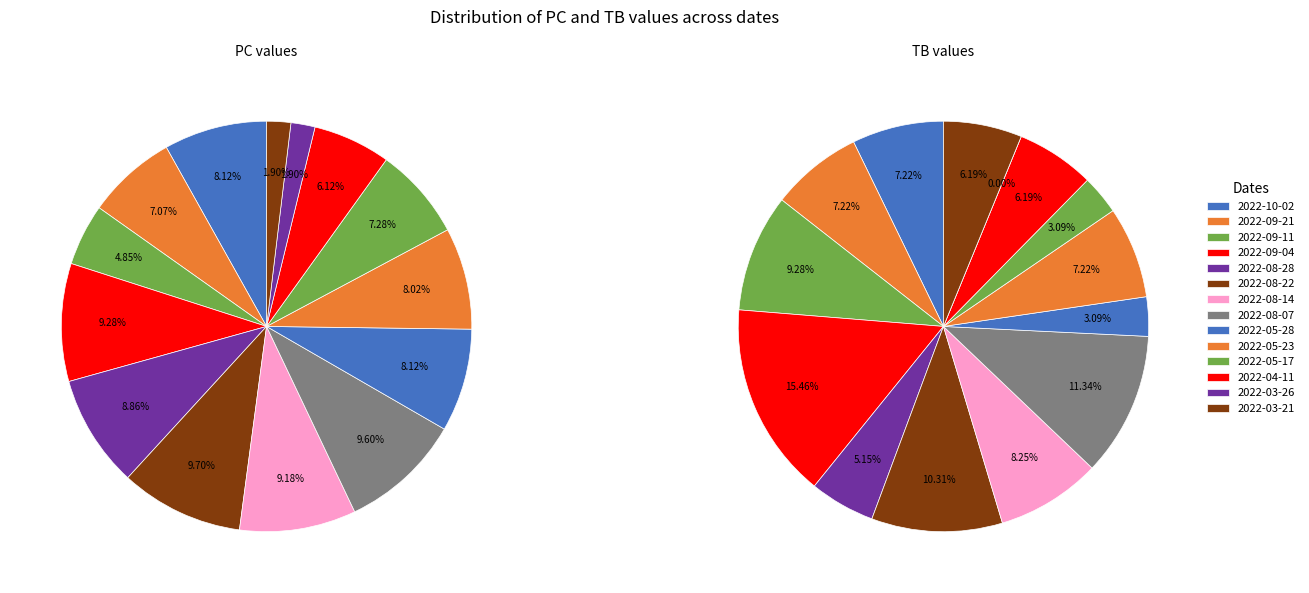

To the nearest percent, what is the difference between the largest and smallest slice percentages?

8%